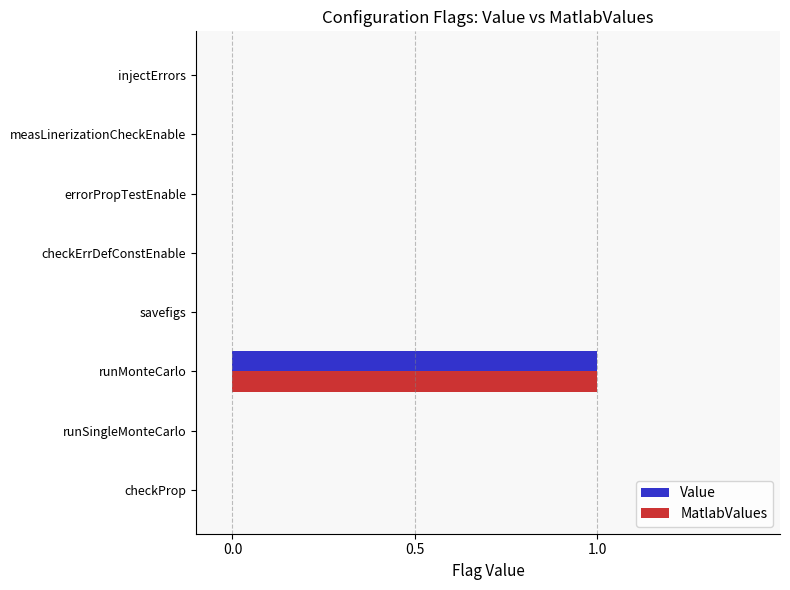

At which category is the sum across all series the highest?

runMonteCarlo